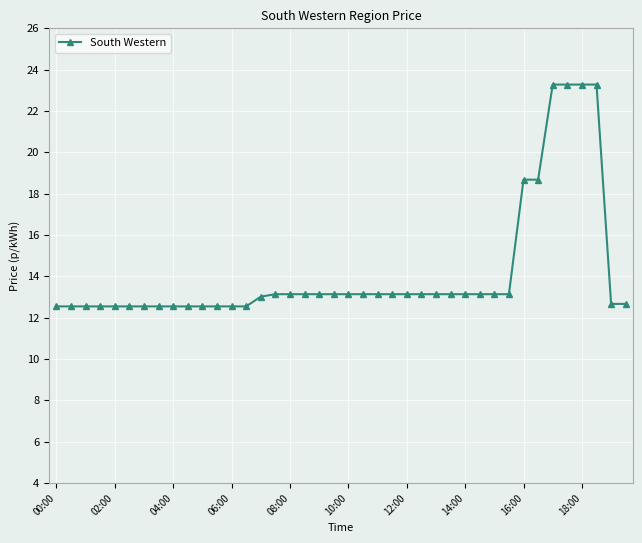

What is the minimum value shown in the chart?

12.6